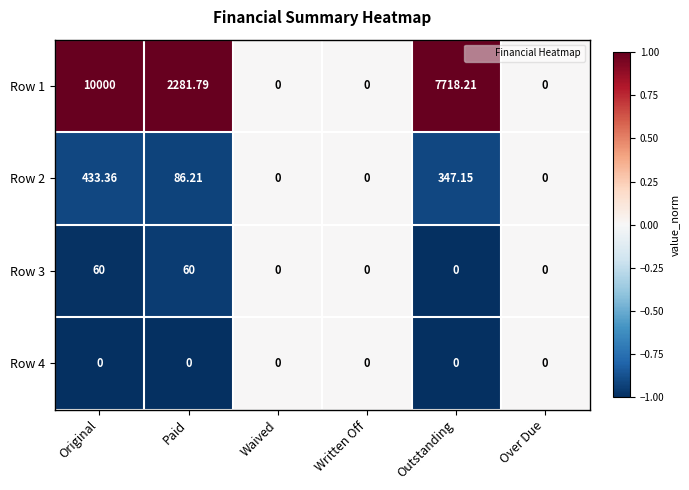

Rank the series by their maximum value, from lowest to highest.

Row 4, Row 3, Row 2, Row 1